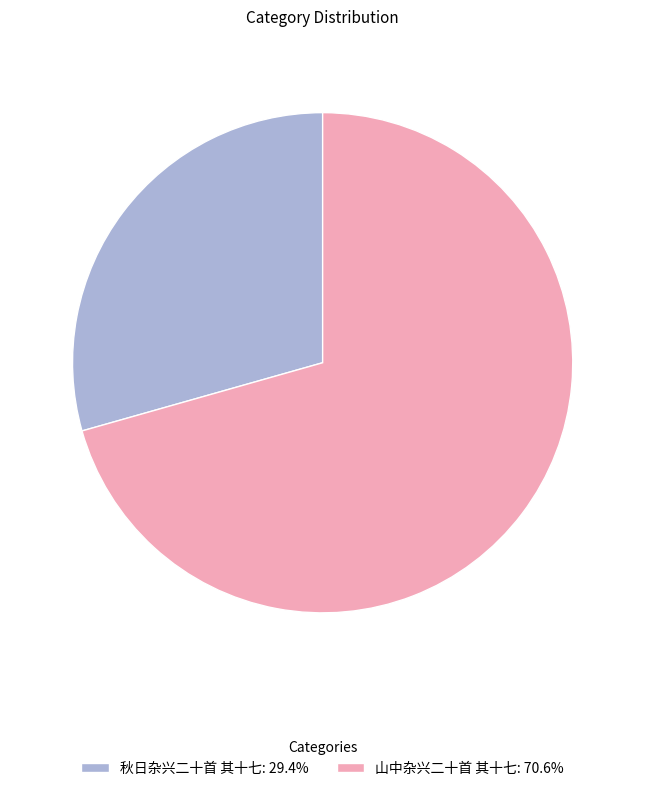

What is the ratio of the value at 山中杂兴二十首 其十七: 70.6% to the value at 秋日杂兴二十首 其十七: 29.4%?

2.4